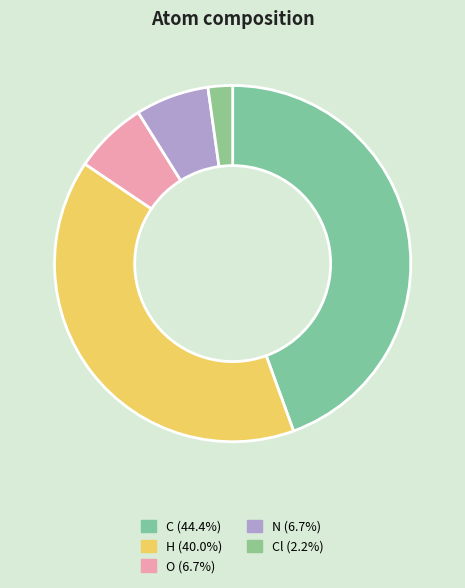

How many slices are in this pie chart?

5